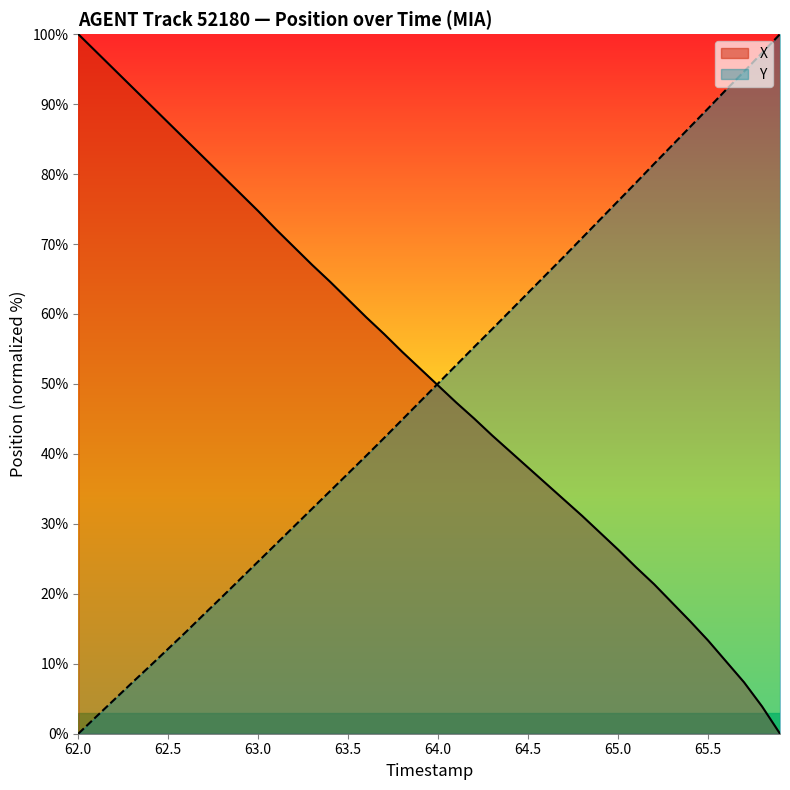

What is the spread (max minus min) of values at 63.0?

50.1